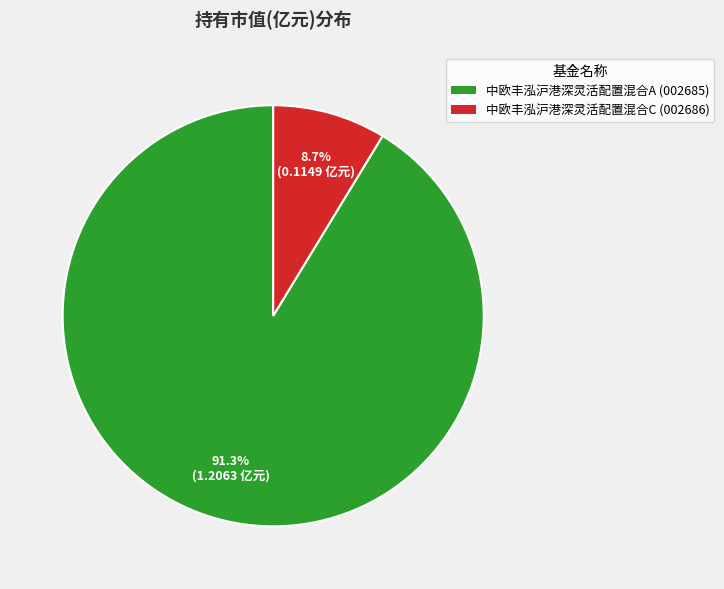

What percentage is the 中欧丰泓沪港深灵活配置混合A slice, to the nearest percent?

91%